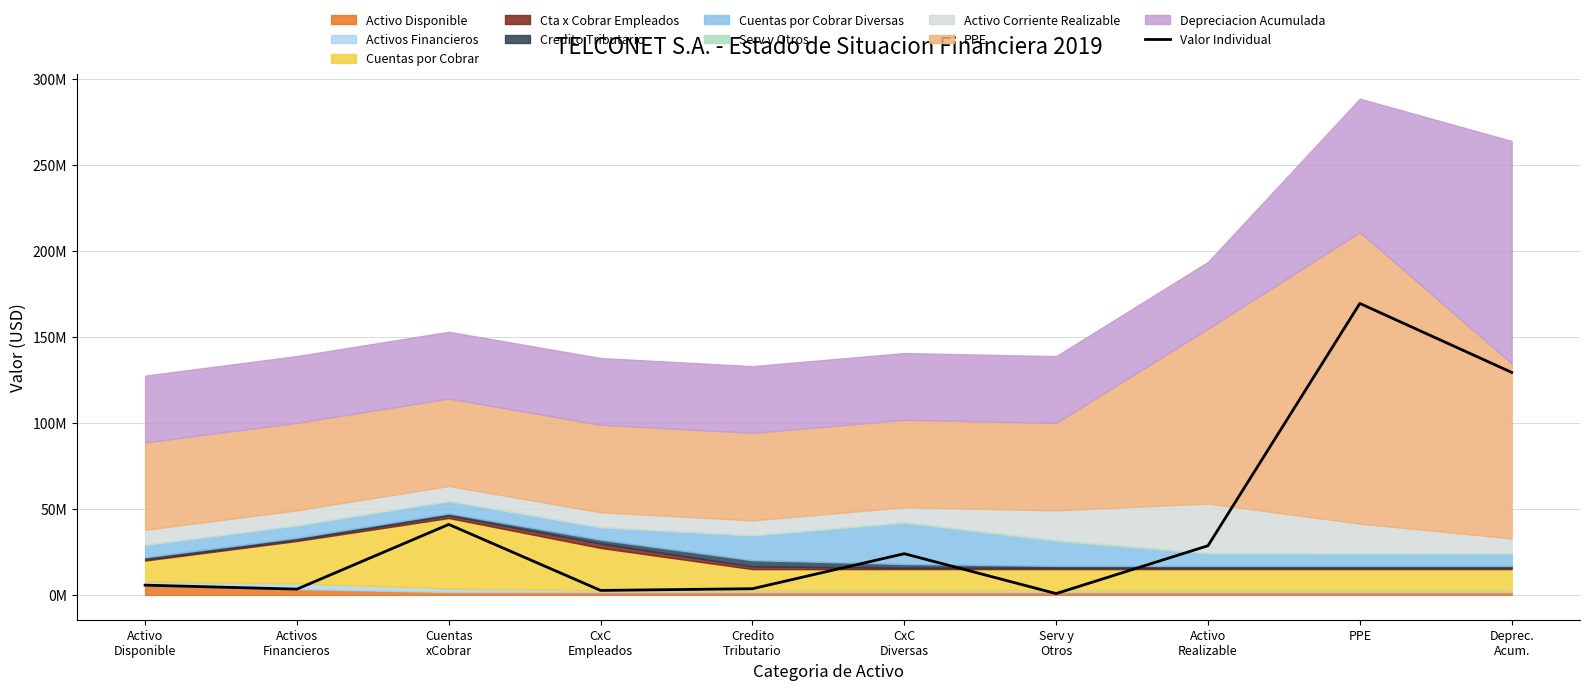

What is the difference between the maximum and minimum values?

168628804.4